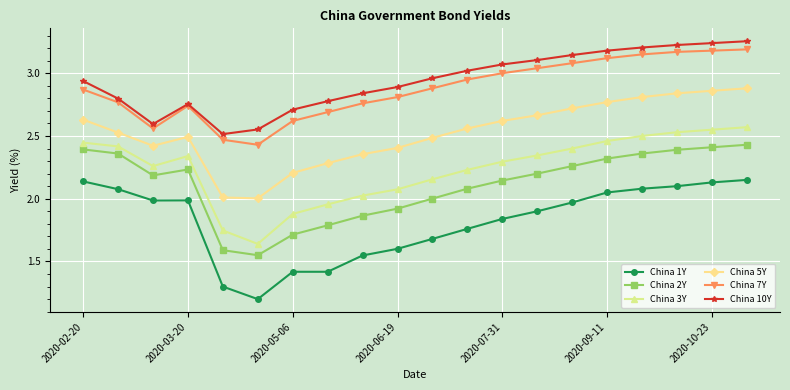

True or false: China 3Y and China 10Y intersect in this chart.

False